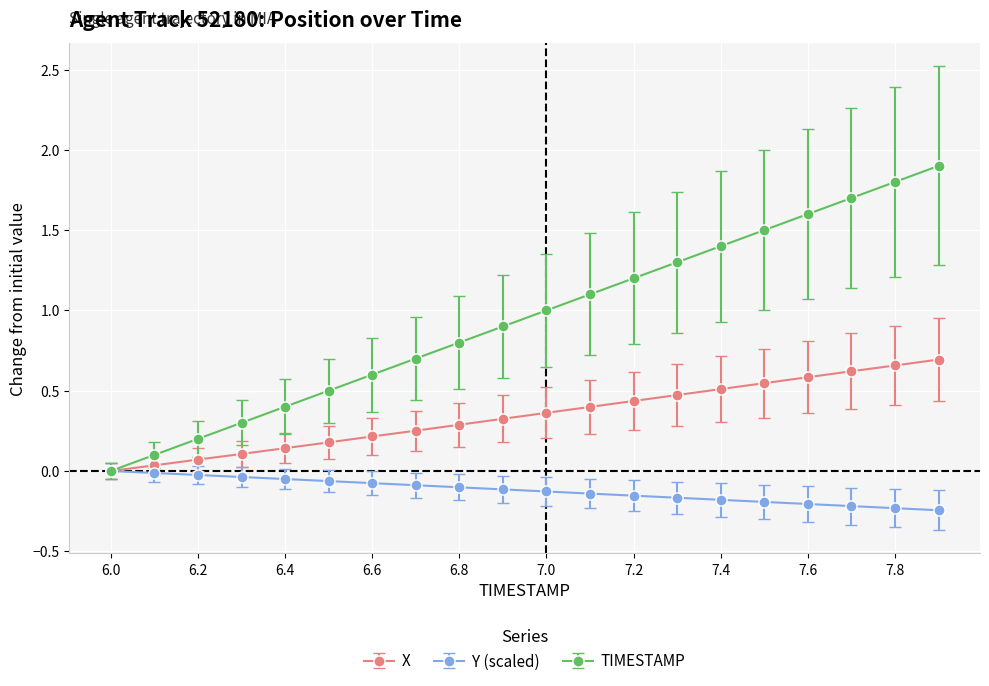

What is the greatest value displayed?

1.9